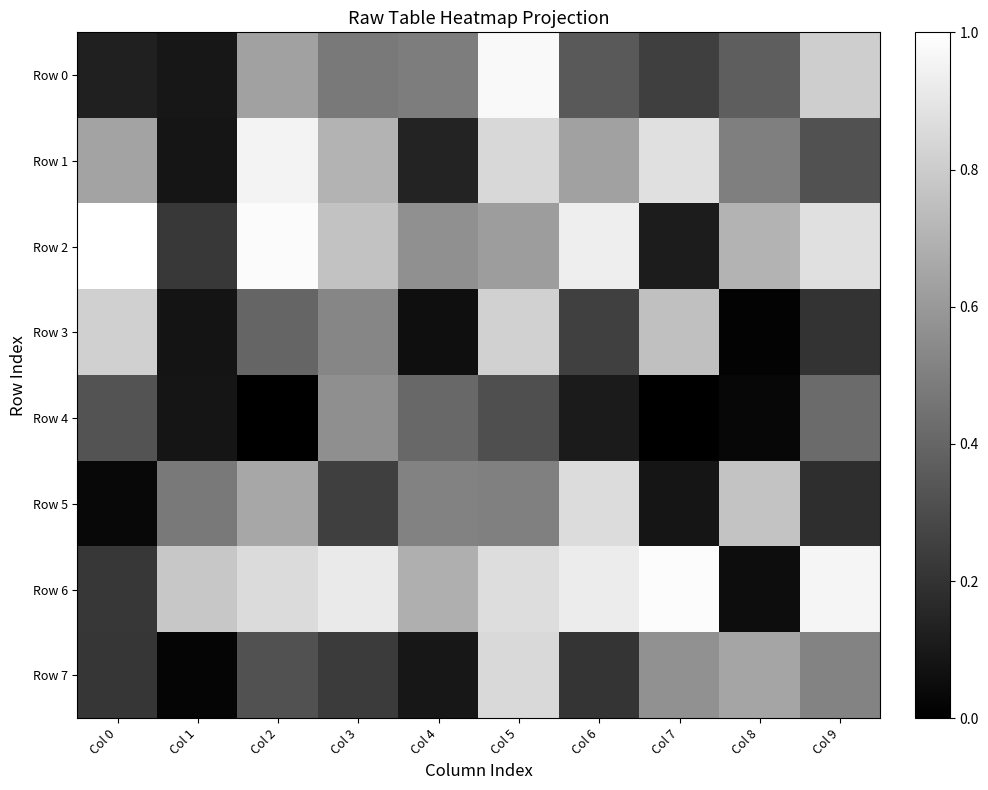

What is the total value across all series at Col 6?

4.3